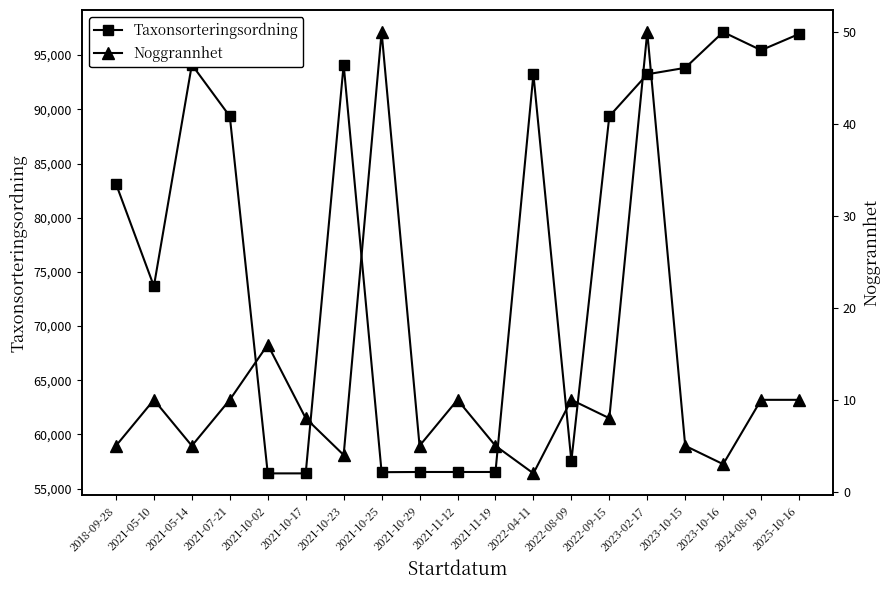

What are all the series names shown in the legend?

Taxonsorteringsordning, Noggrannhet